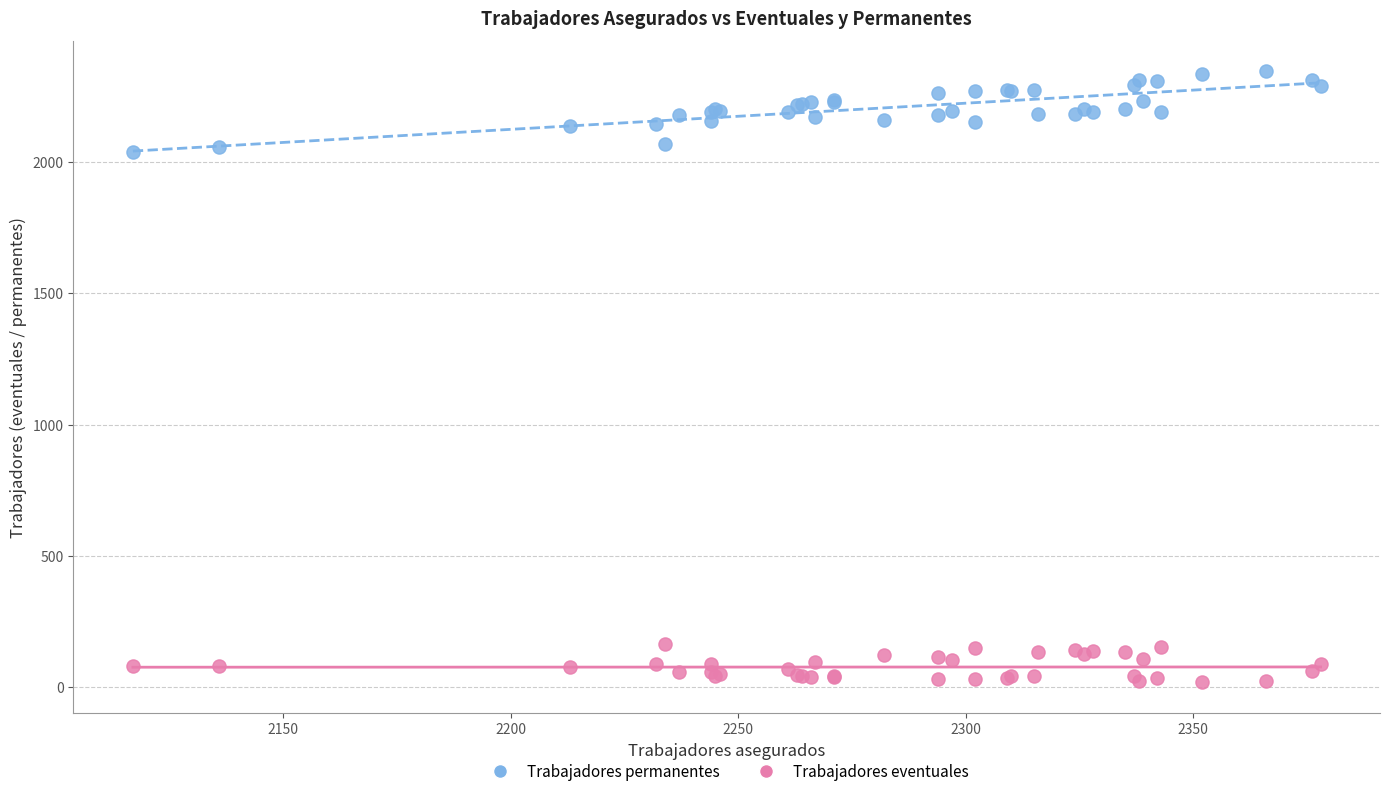

Which series has the widest spread of Y values?

Trabajadores permanentes